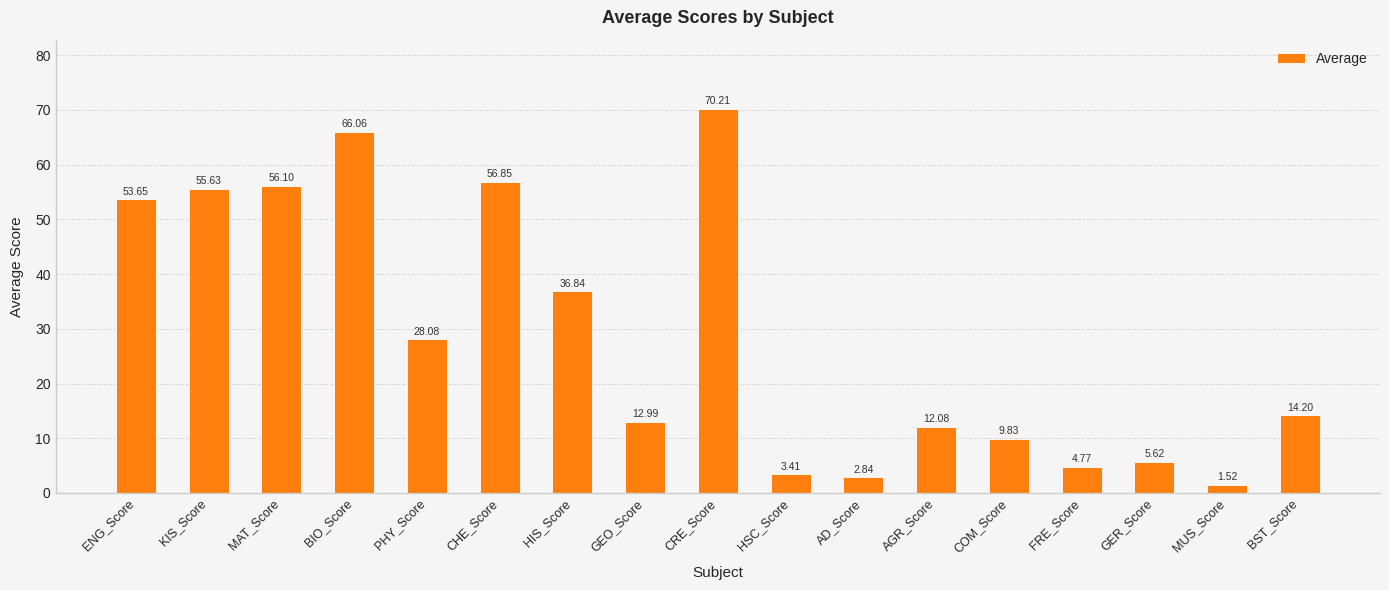

Approximately how many times larger is the value at KIS_Score compared to AGR_Score?

4.6